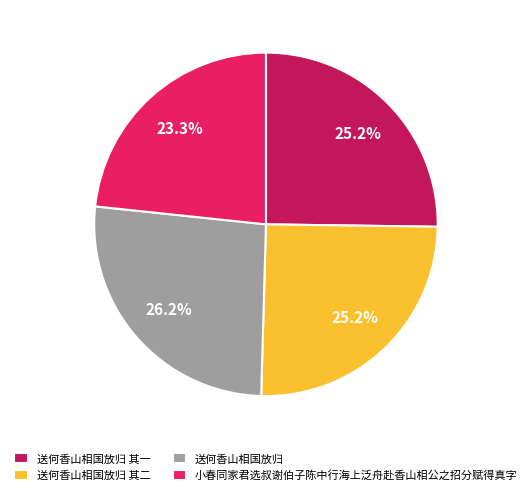

Does any single category account for the majority?

No